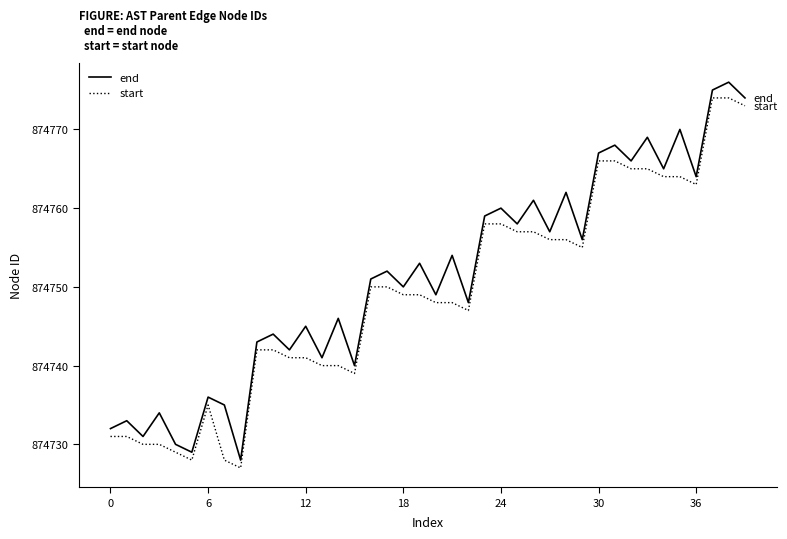

List the series in order of their overall mean, lowest first.

start, end